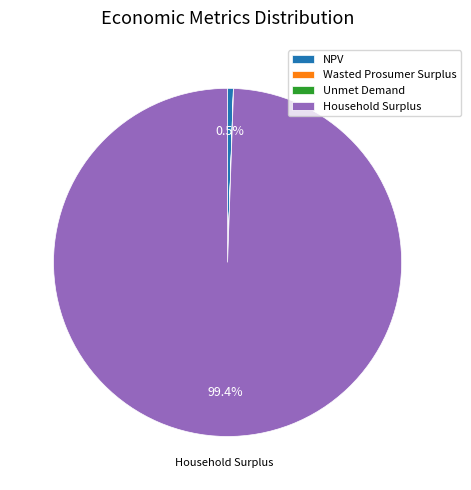

What portion of the pie excludes NPV?

99.5%